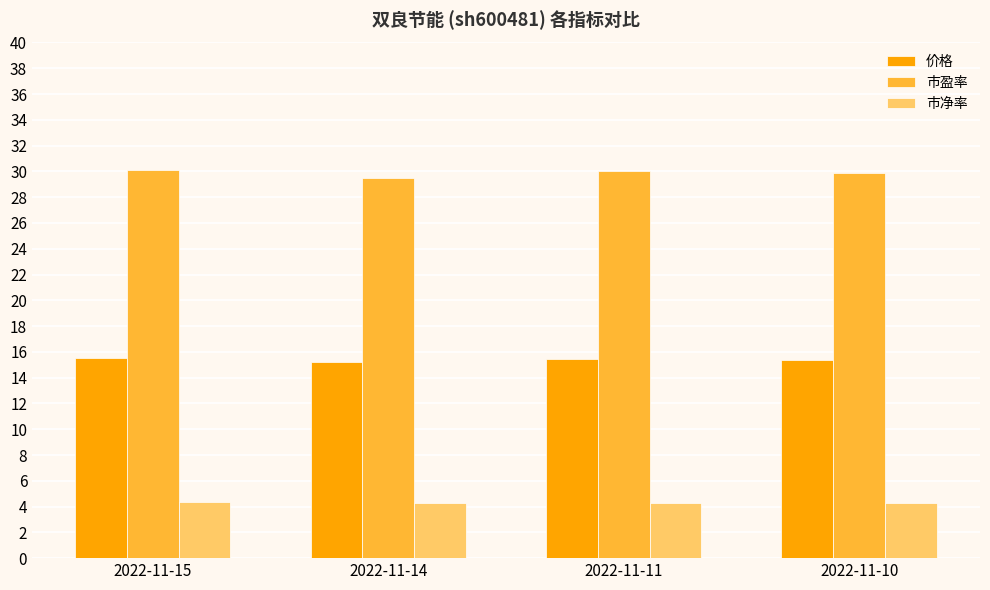

What is the sum of all 市净率 values?

17.2